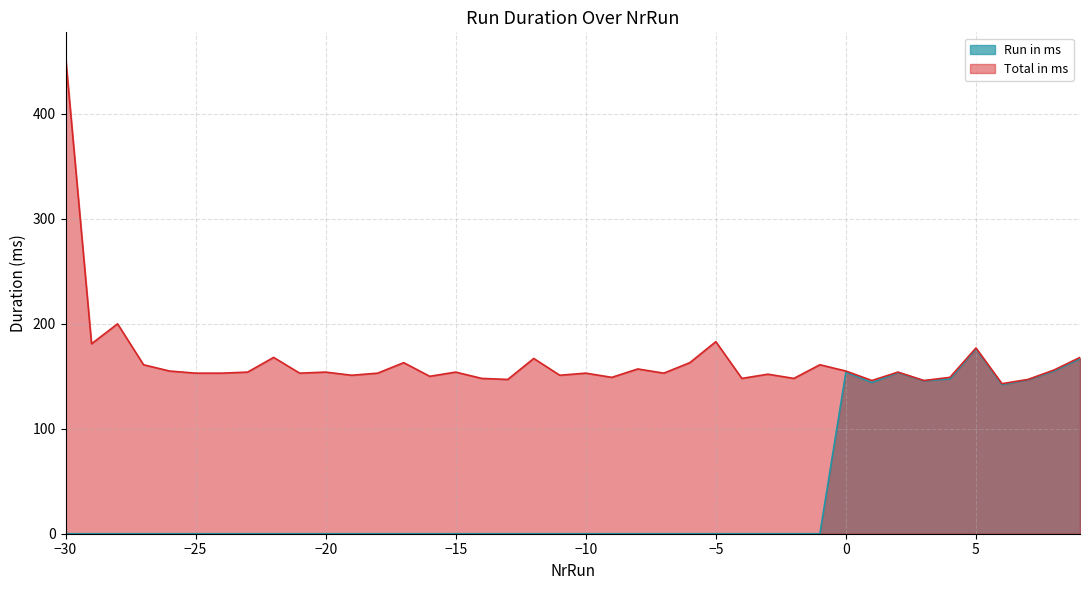

List the series in order of their overall mean, highest first.

Total in ms, Run in ms